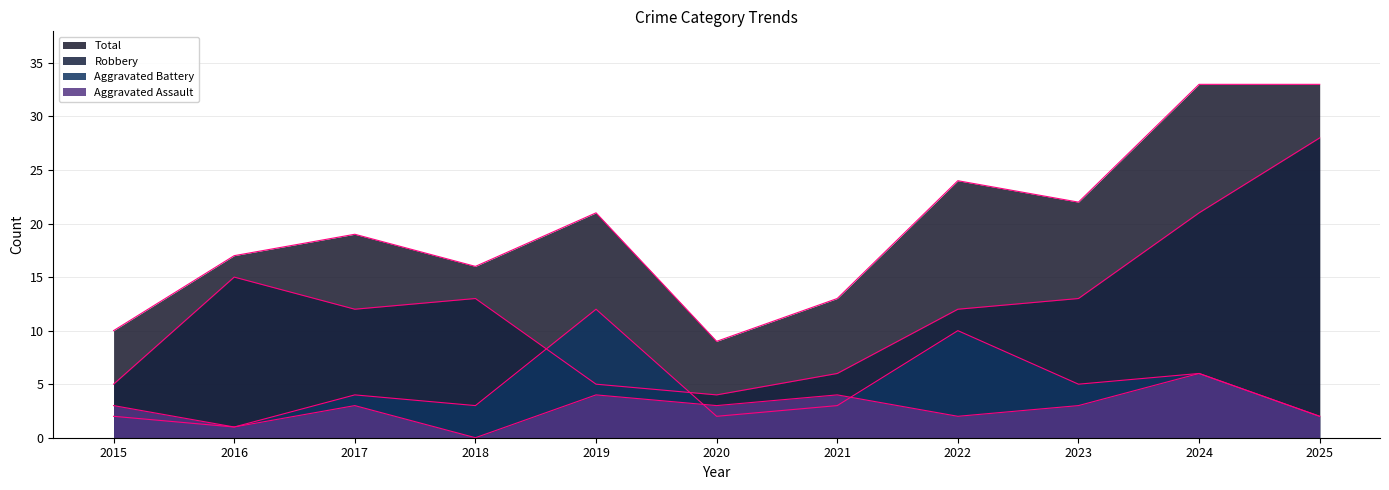

True or false: Robbery and Aggravated Assault cross at least once.

False